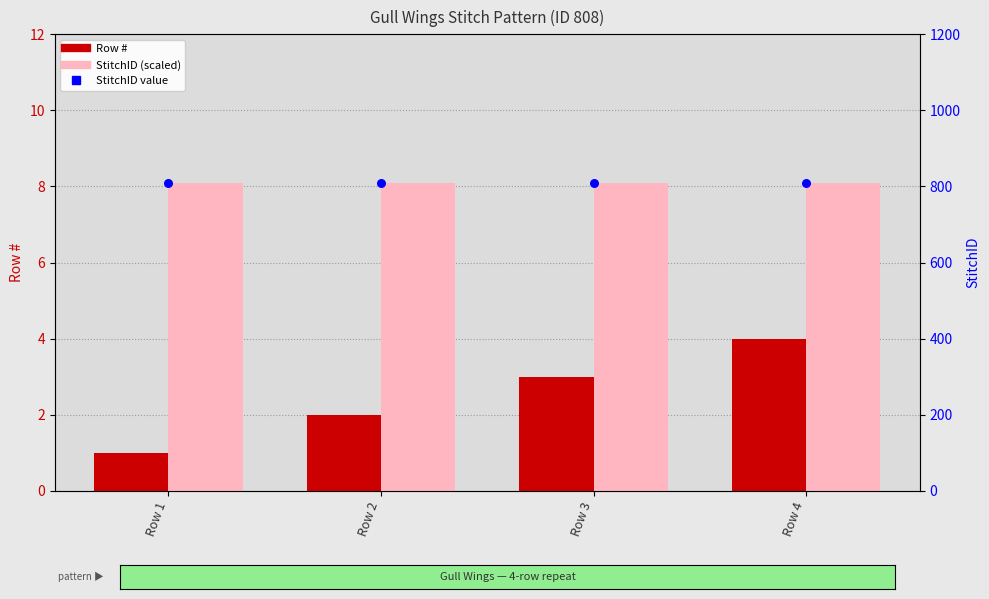

What is the total value across all series at Row 3?

819.1